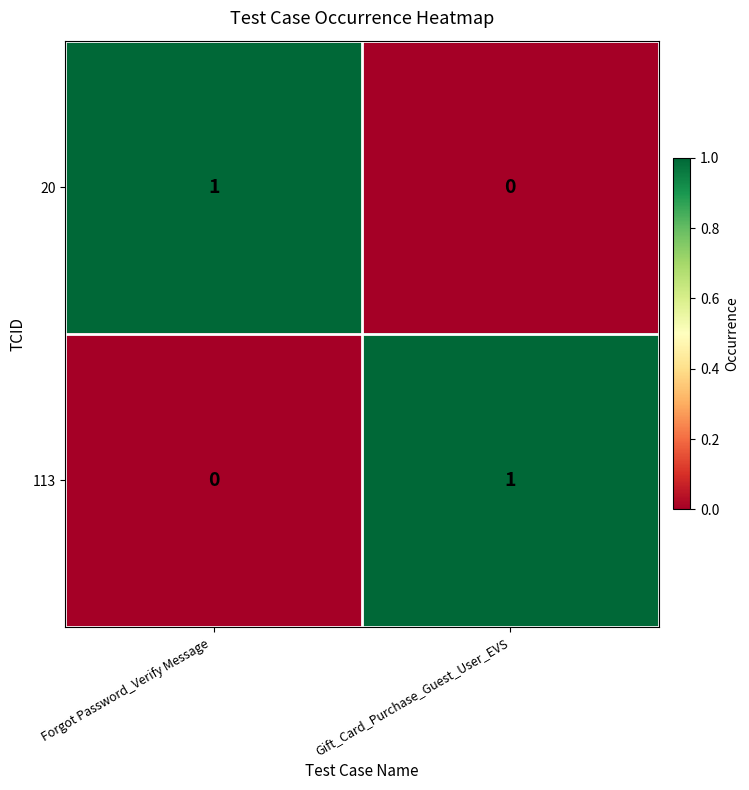

Which category has the highest value in the 20 series?

Forgot Password_Verify Message 